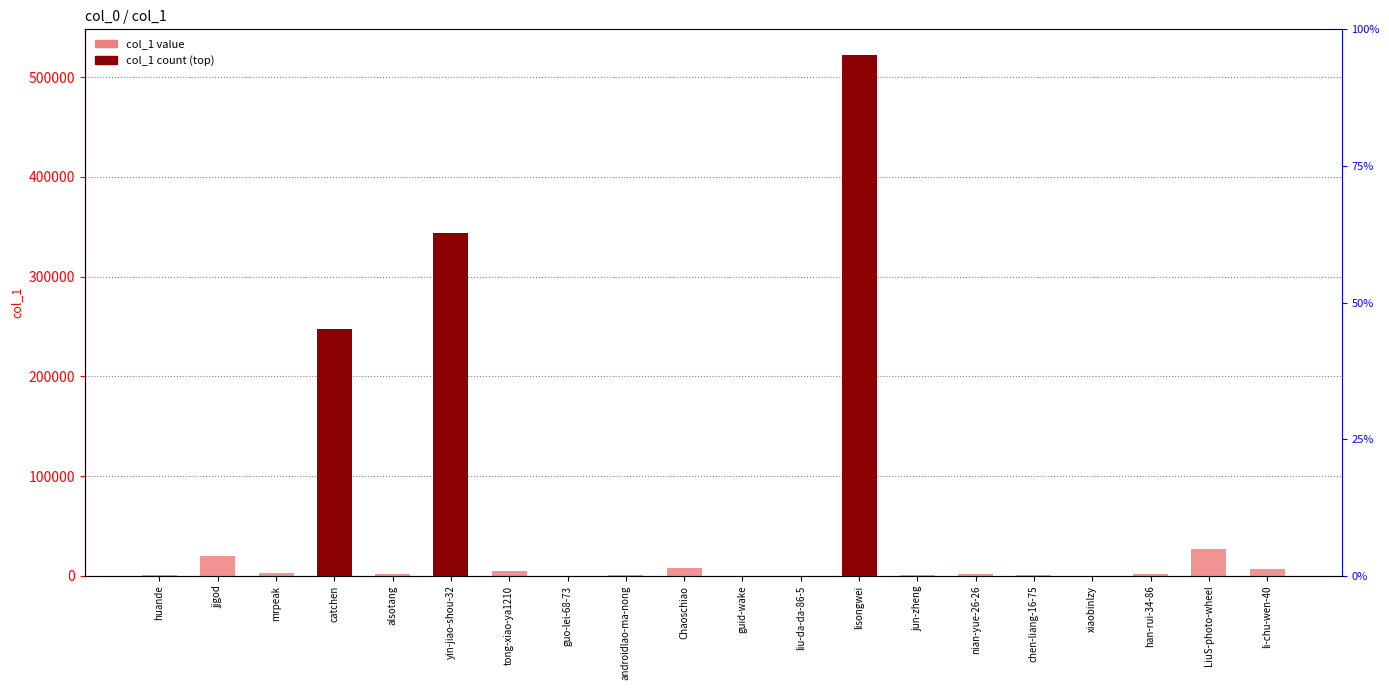

Reading left to right, what are all the values shown in this chart?

huande=595	jjgod=19685	mrpeak=2706	catchen=247563	alsotang=1897	yin-jiao-shou-32=344056	tong-xiao-ya1210=4568	guo-lei-68-73=61	androidlao-ma-nong=579	Chaoschiao=7704	guid-wake=147	liu-da-da-86-5=4	lisongwei=521979	jun-zheng=546	nian-yue-26-26=1287	chen-liang-16-75=1088	xiaobinlzy=34	han-rui-34-86=1630	LiuS-photo-wheel=27072	li-chu-wen-40=7214